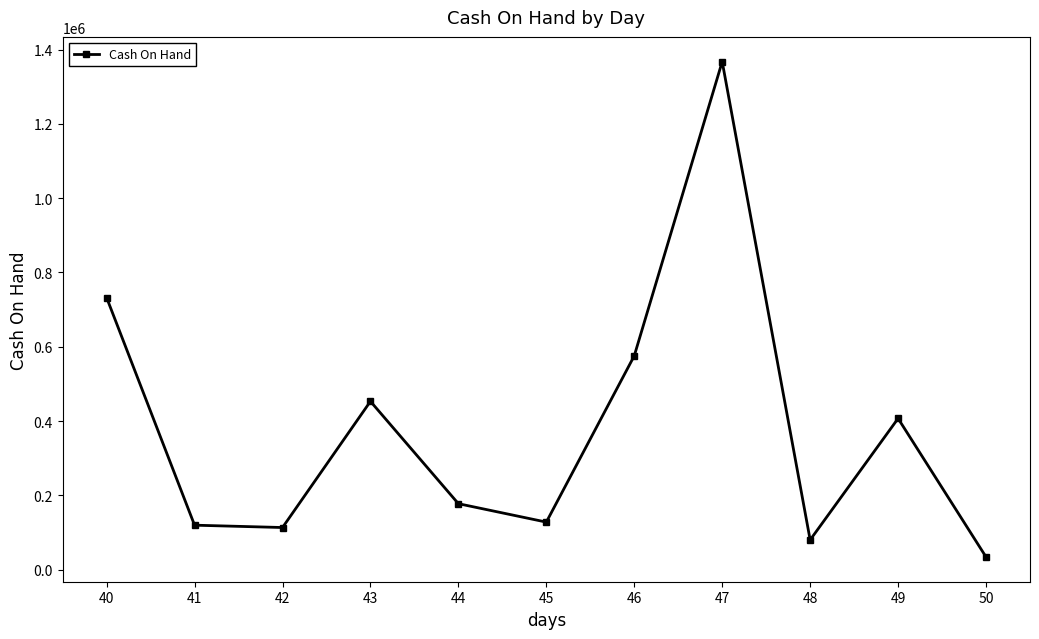

Does the chart have visible grid lines?

No